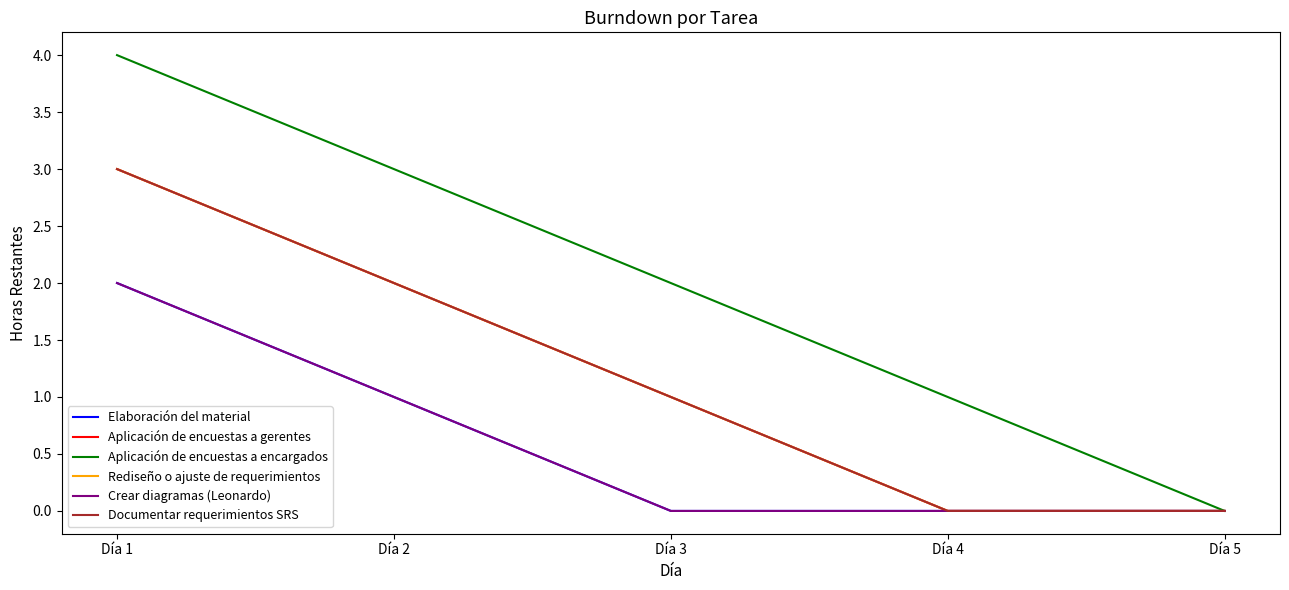

True or false: Elaboración del material has more than 0 points higher than both neighbors.

False